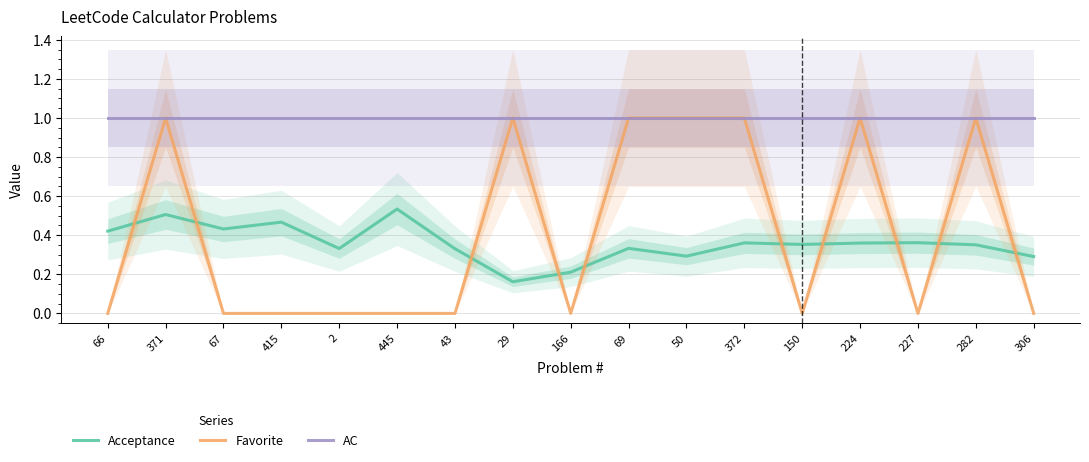

List the series in order of their peak value, lowest first.

Acceptance, Favorite, AC